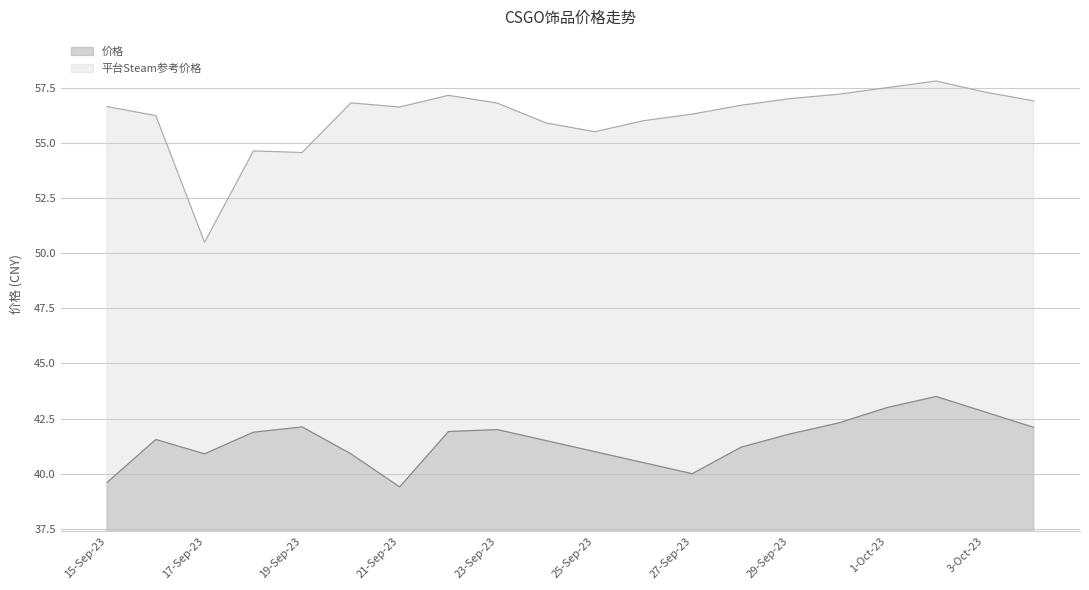

The 平台Steam参考价格 series shows 50.5 at 17-Sep-23. True or false?

True